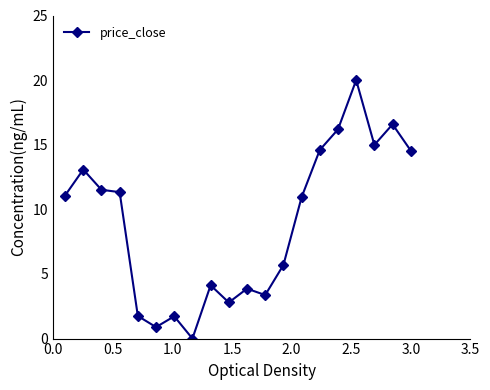

What is the difference between the maximum and minimum values?

20.0